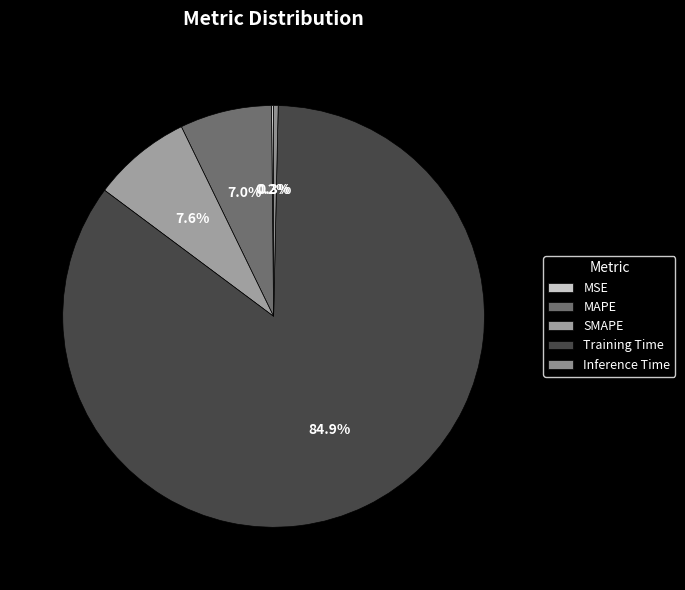

How many slices are in this pie chart?

5